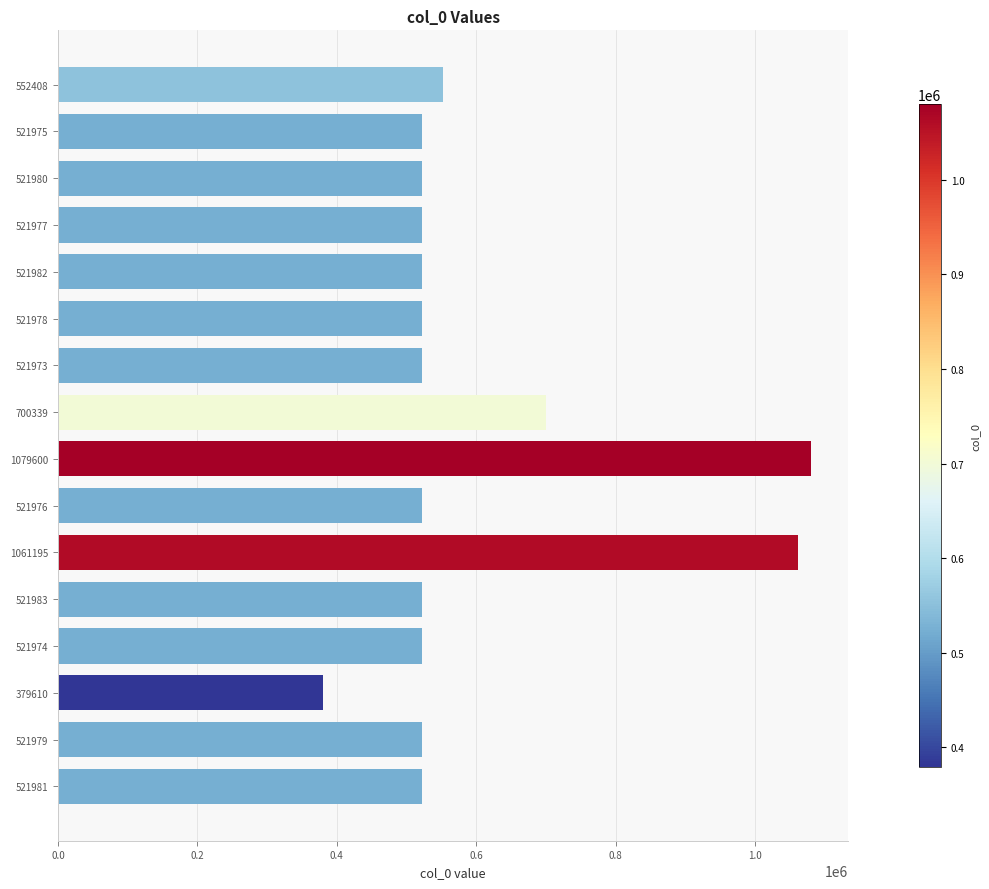

What is the average value?

594682